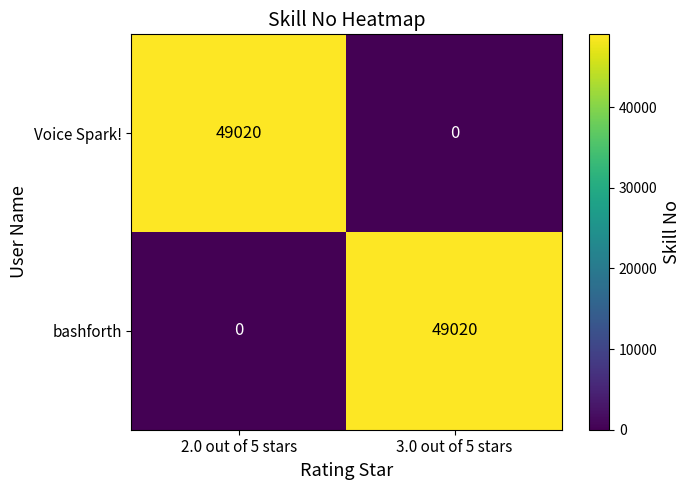

What is the sum of the Voice Spark! values at 2.0 out of 5 stars and 3.0 out of 5 stars?

49020